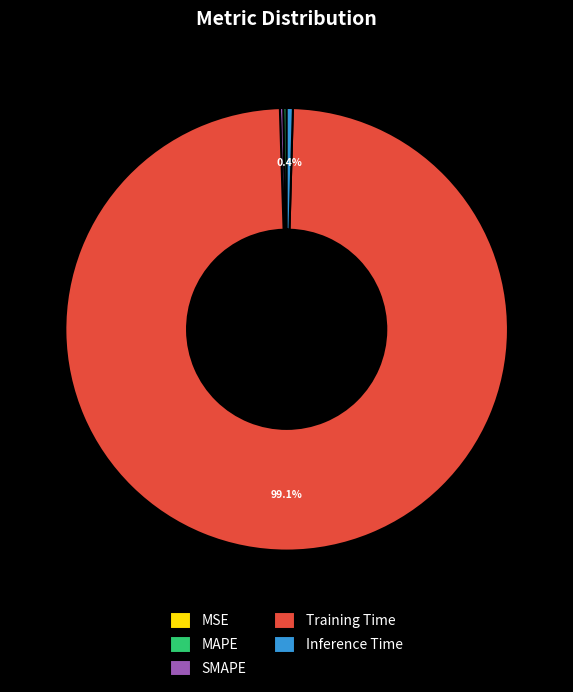

Do Inference Time and Training Time together represent more than half of the pie?

Yes